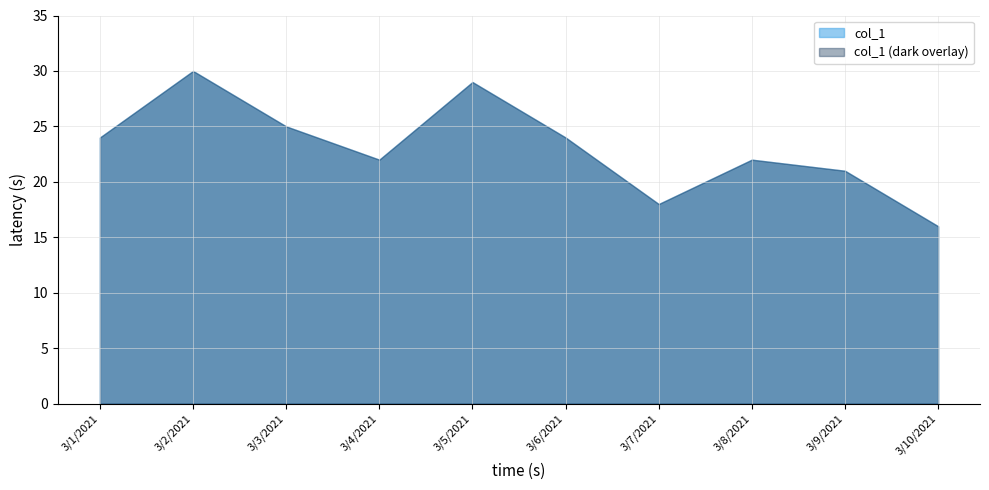

What is the approximate value at 3/8/2021, to the nearest 5?

20